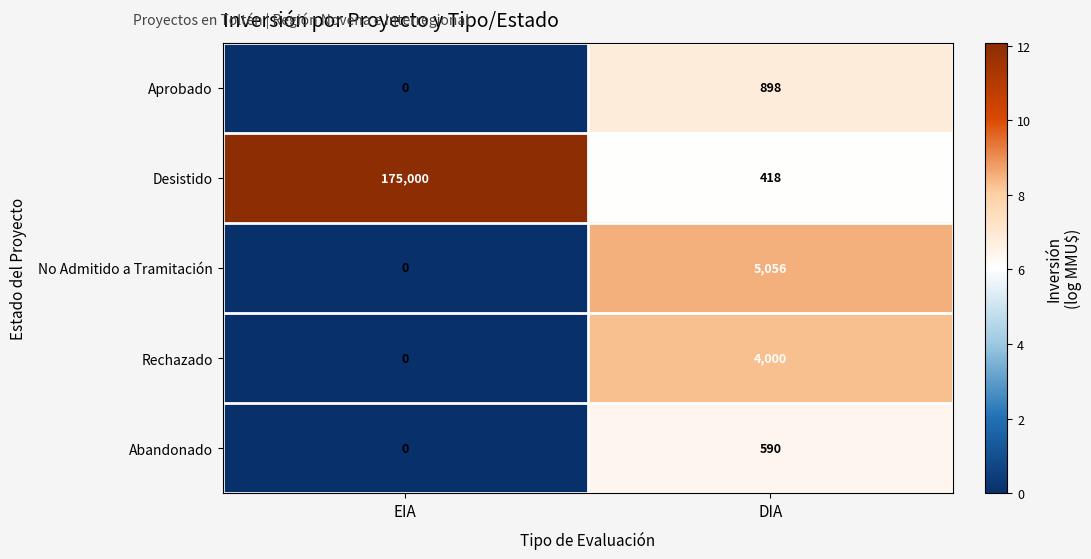

At which label is Aprobado closest to 449?

EIA